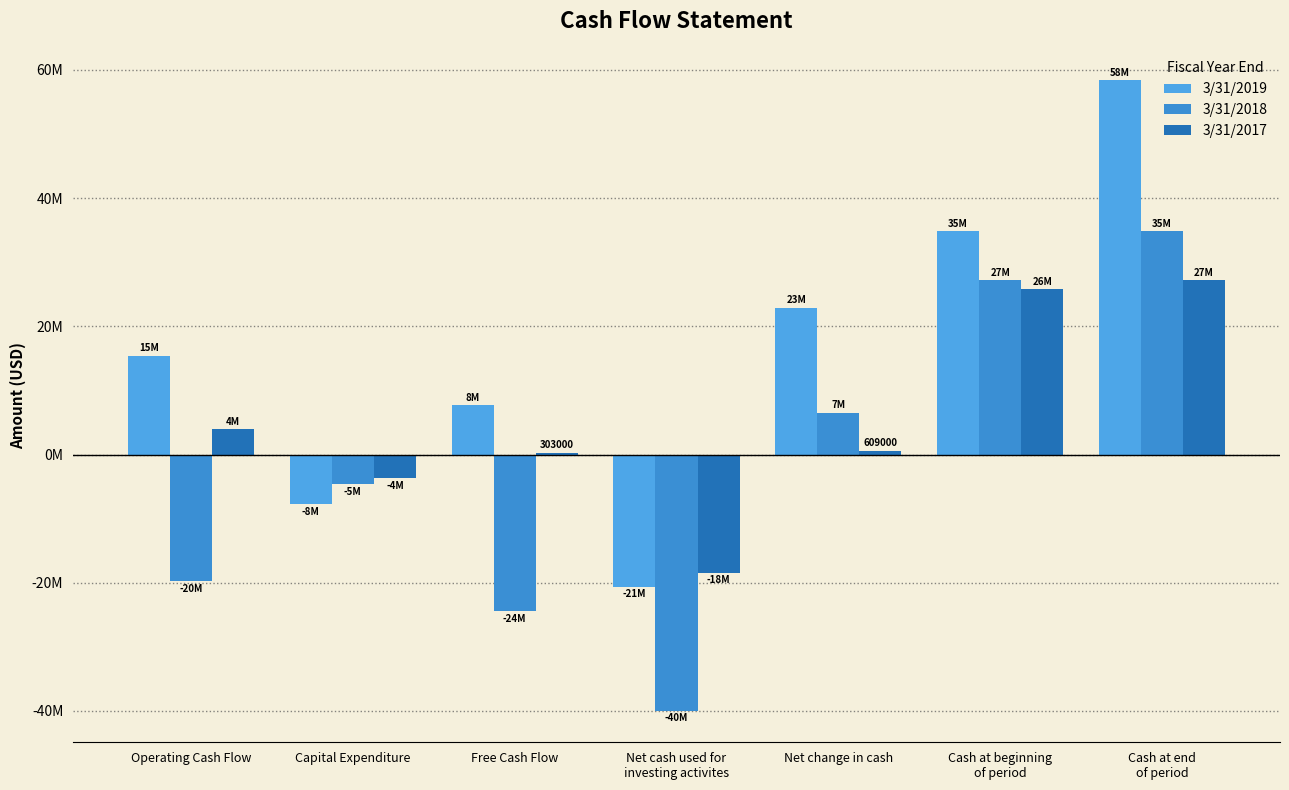

Rank the series by their average value, from lowest to highest.

3/31/2018, 3/31/2017, 3/31/2019